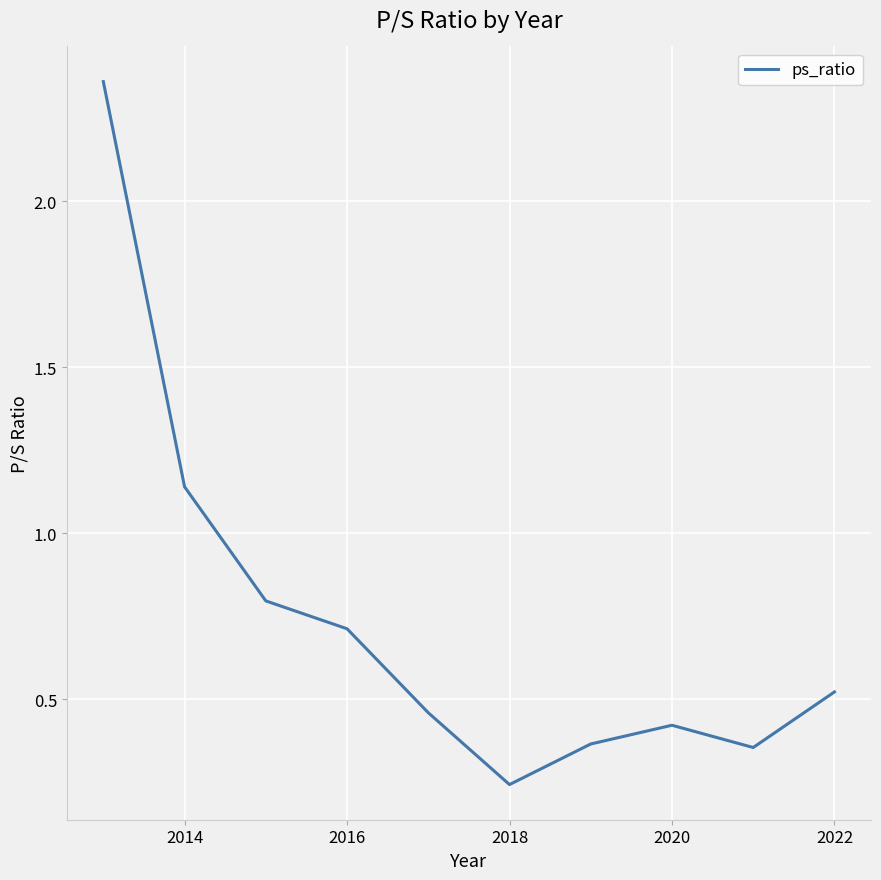

What is the difference between the maximum and minimum values?

2.1